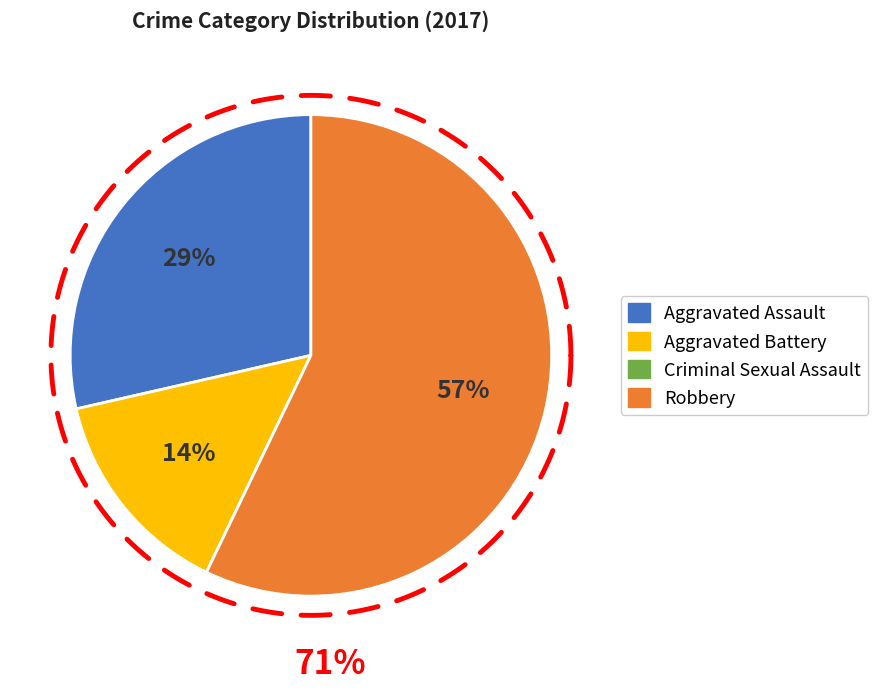

Combined, do Aggravated Assault and Criminal Sexual Assault account for over 50%?

No